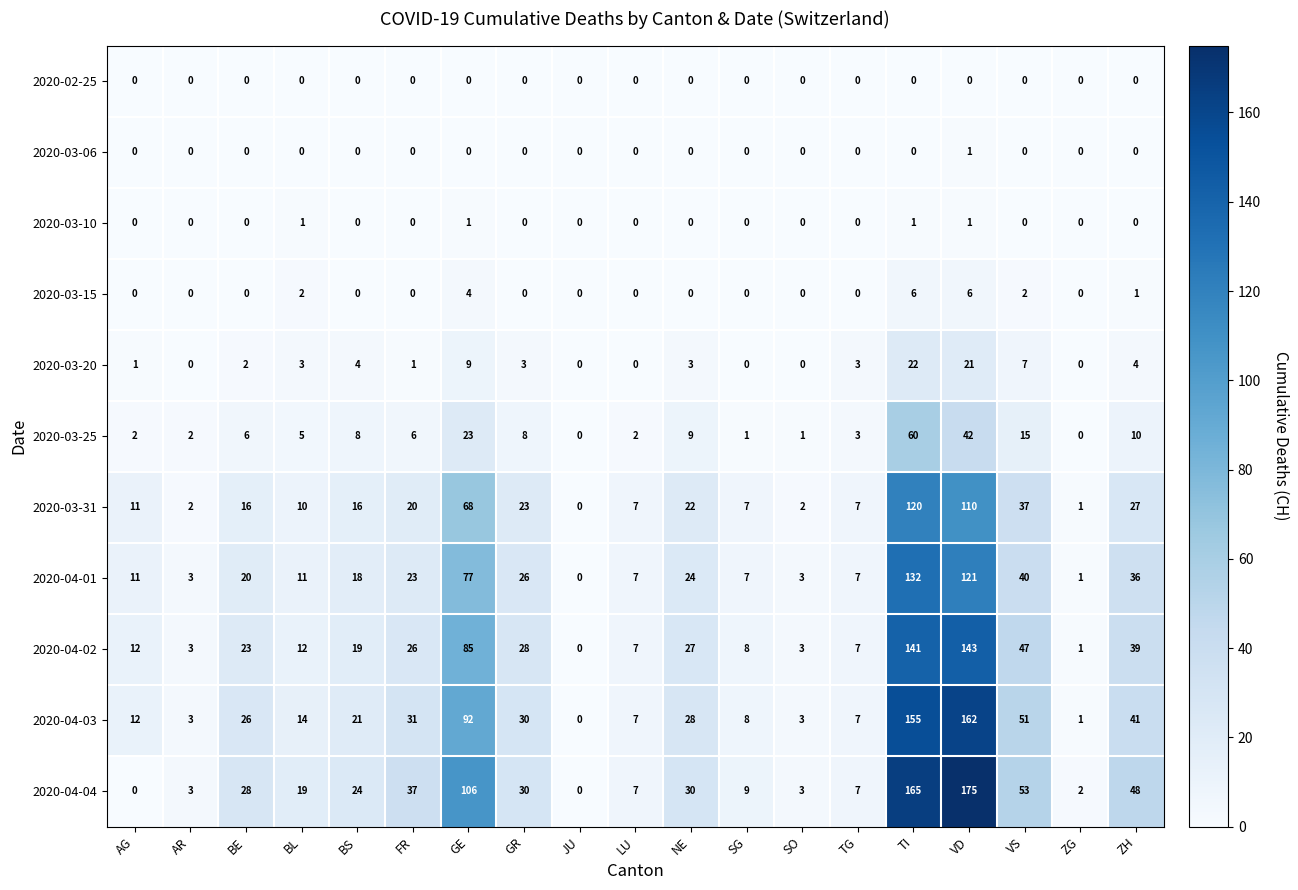

Is it true that 2020-04-03 equals 5 at AG?

False